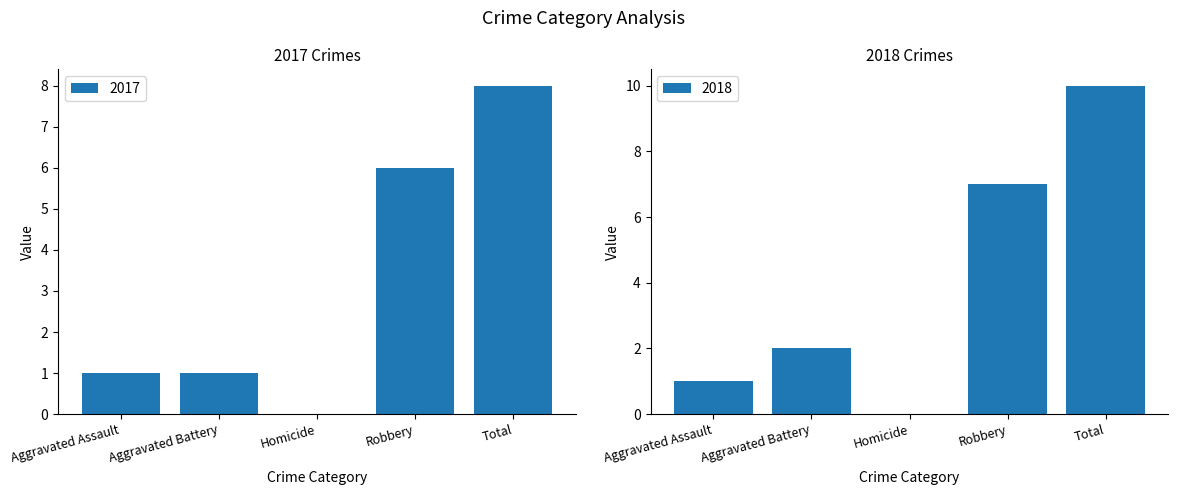

Reading left to right, transcribe all the data shown in this chart.

2017: Aggravated Assault=1	Aggravated Battery=1	Homicide=0	Robbery=6	Total=8
2018: Aggravated Assault=1	Aggravated Battery=2	Homicide=0	Robbery=7	Total=10